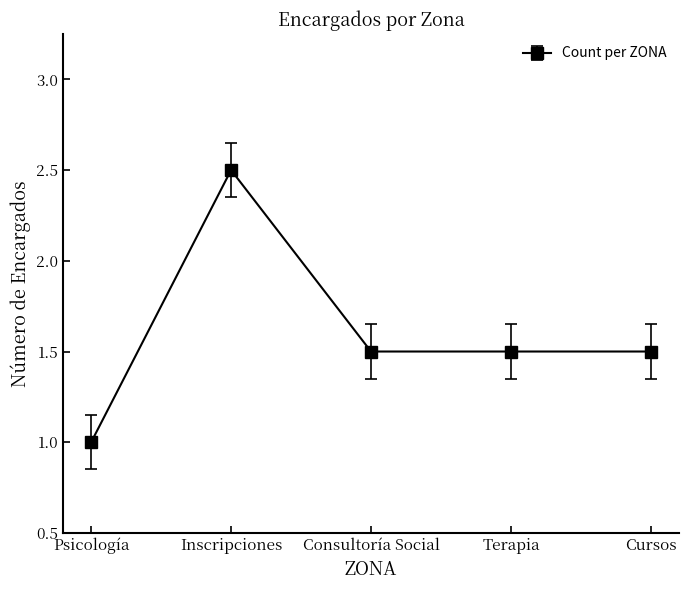

The value at Psicología is 0. True or false?

False